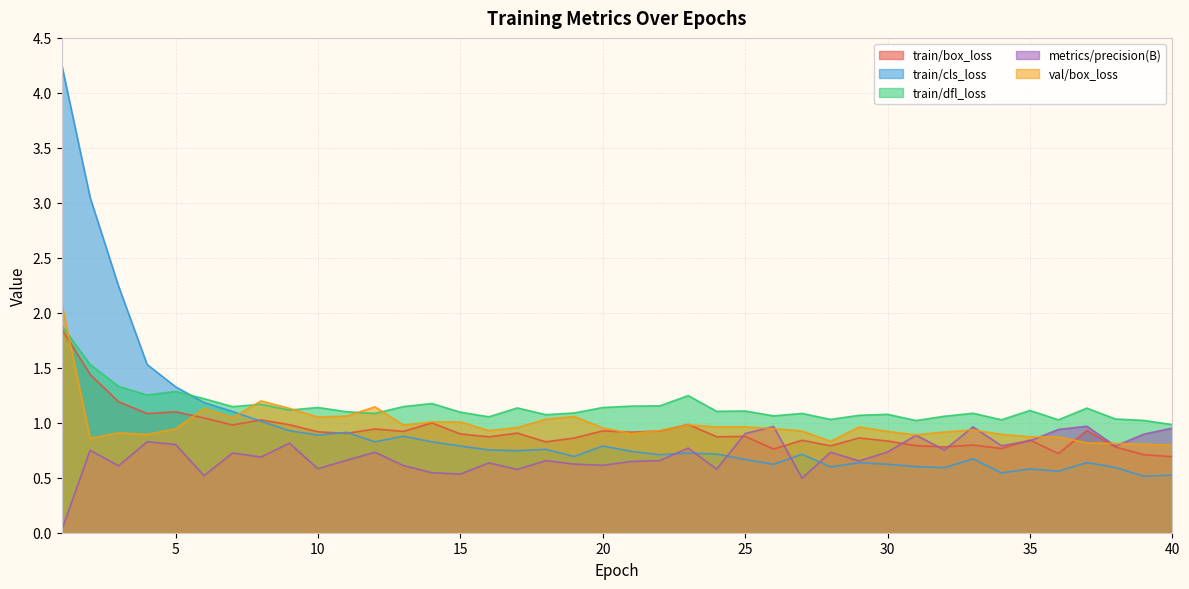

Which series has the widest spread of values?

train/cls_loss